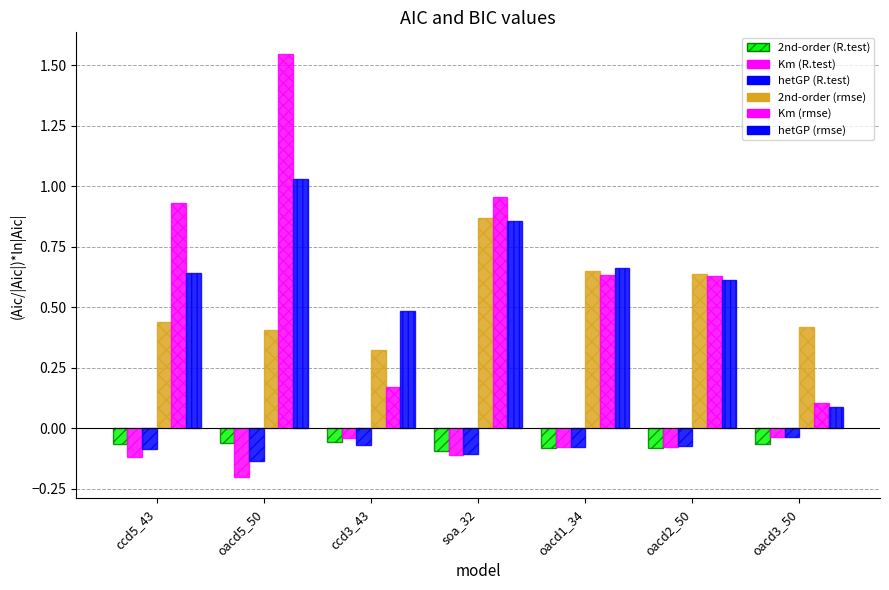

Reading left to right, list all the values displayed in this chart.

2nd-order (R.test): -0.1	-0.1	-0.1	-0.1	-0.1	-0.1	-0.1
Km (R.test): -0.1	-0.2	-0.0	-0.1	-0.1	-0.1	-0.0
hetGP (R.test): -0.1	-0.1	-0.1	-0.1	-0.1	-0.1	-0.0
2nd-order (rmse): 0.4	0.4	0.3	0.9	0.6	0.6	0.4
Km (rmse): 0.9	1.5	0.2	1.0	0.6	0.6	0.1
hetGP (rmse): 0.6	1.0	0.5	0.9	0.7	0.6	0.1